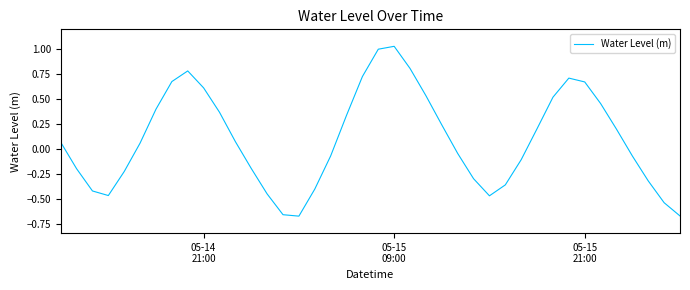

What is the difference between the maximum and minimum values?

1.7